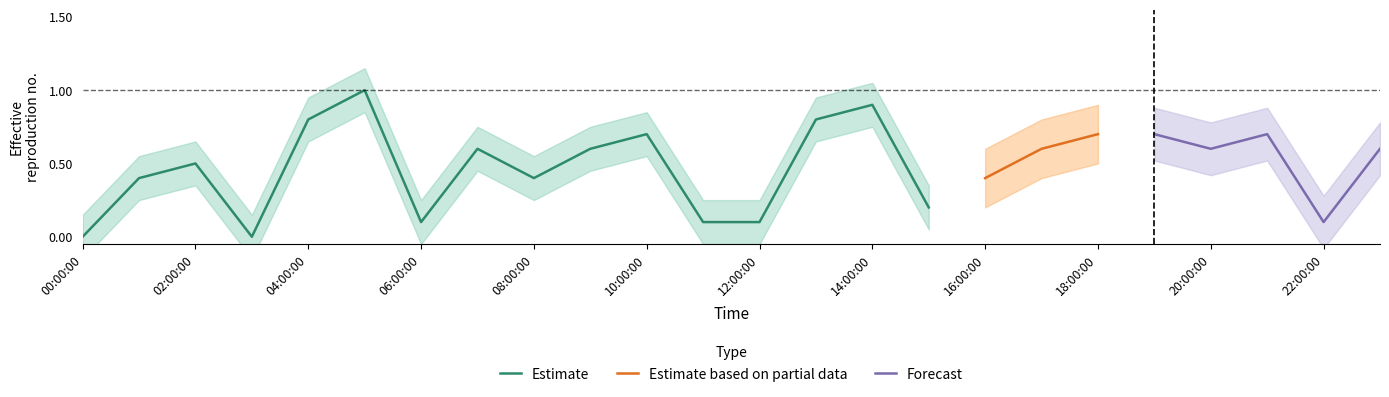

At which category does pv2,s1 reach its first local peak?

02:00:00